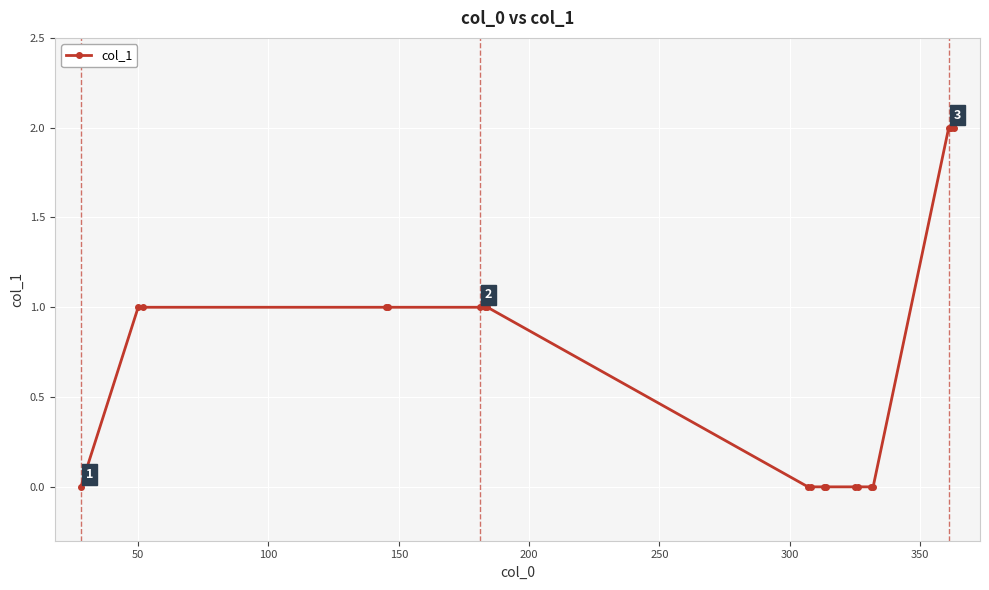

What is the sum of all values?

13